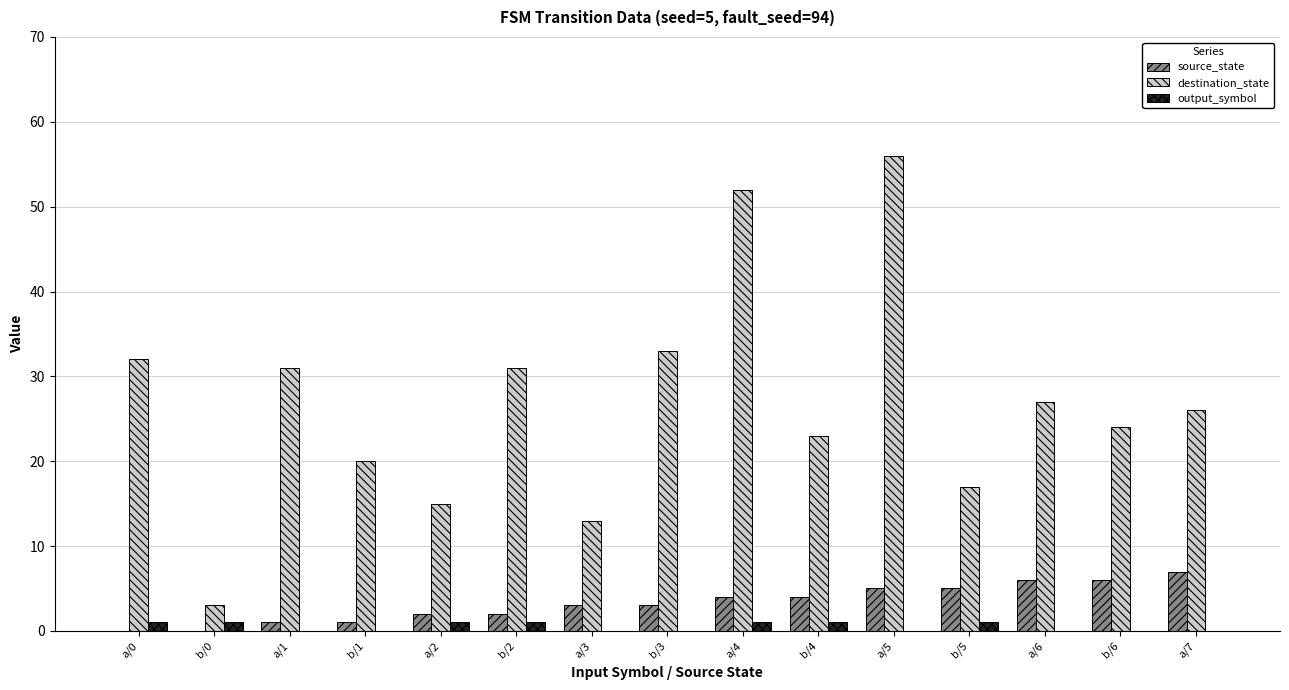

Is the value of source_state at b/3 greater than the value of destination_state at a/3?

No